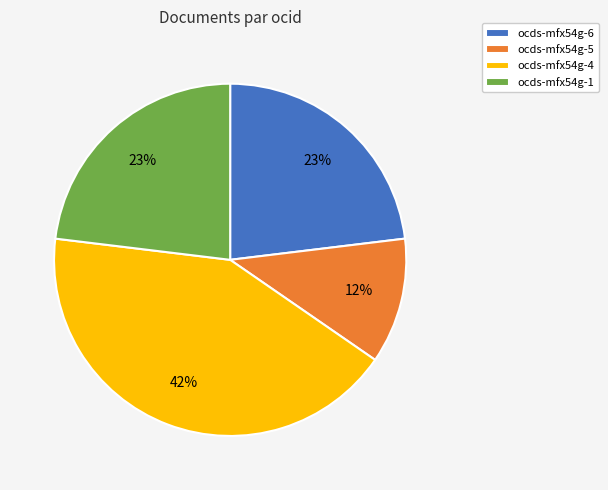

Is there any slice that represents more than half of the pie?

No